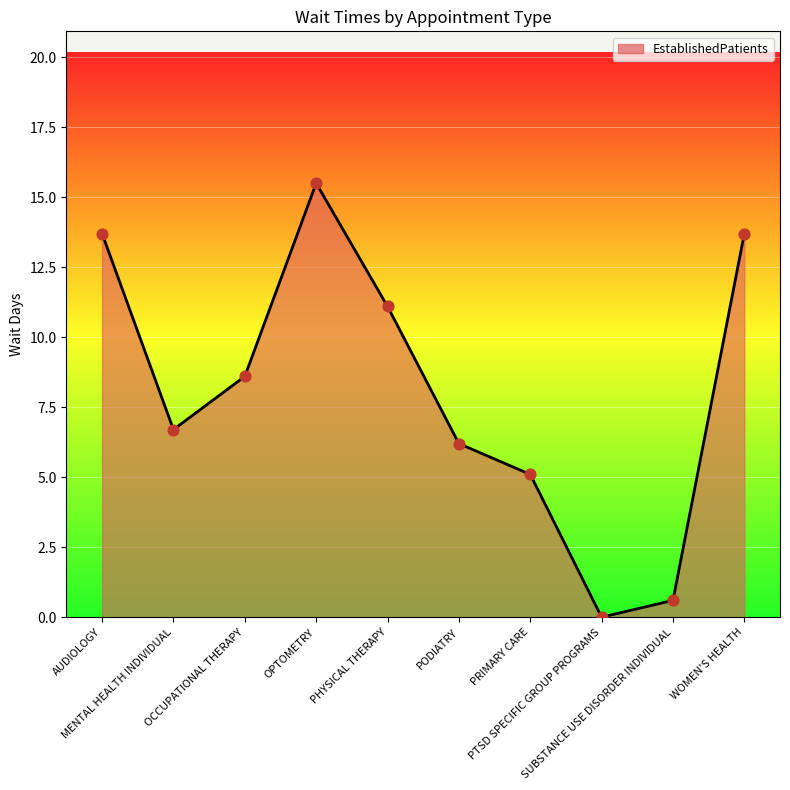

What is the change in value from PHYSICAL THERAPY to WOMEN'S HEALTH?

+2.6